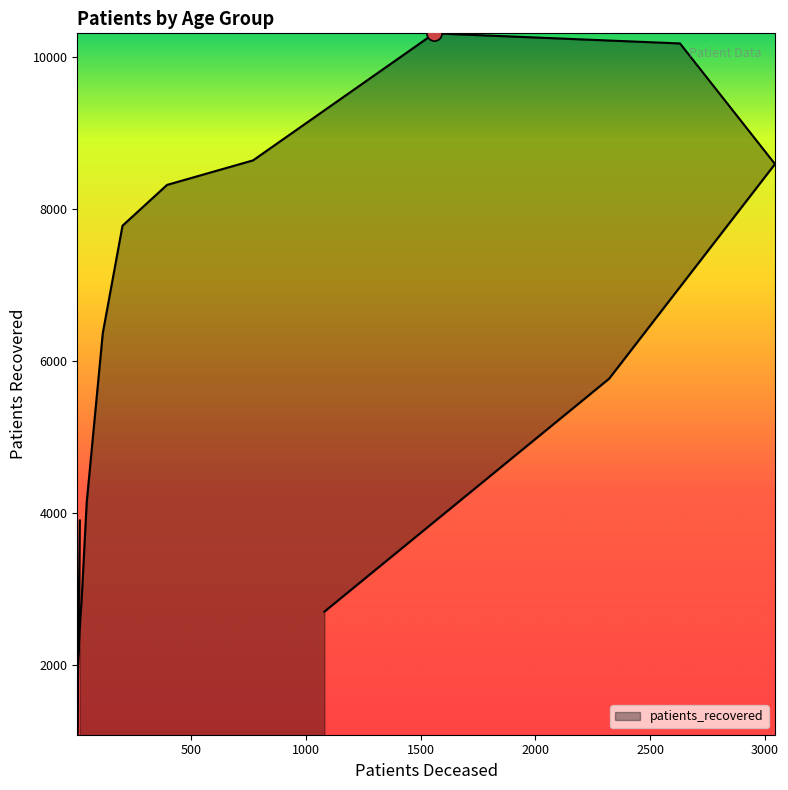

What is the change in value from 20 - 24 to 65 - 69?

+7559